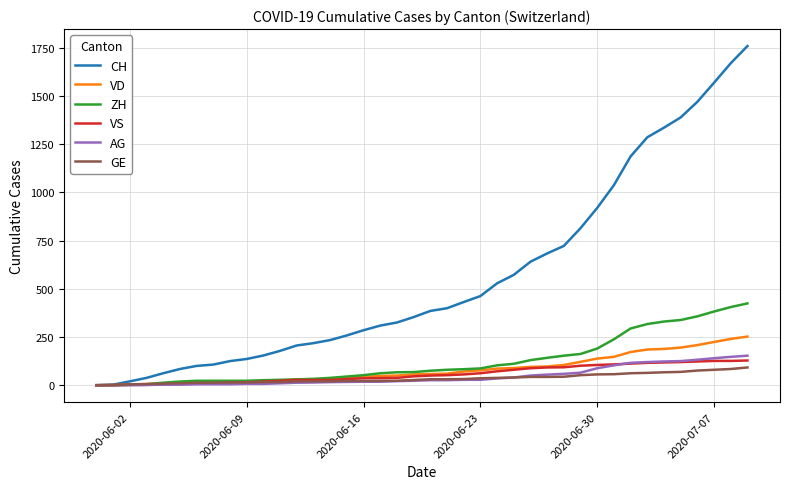

What is the highest value of the CH series?

1758